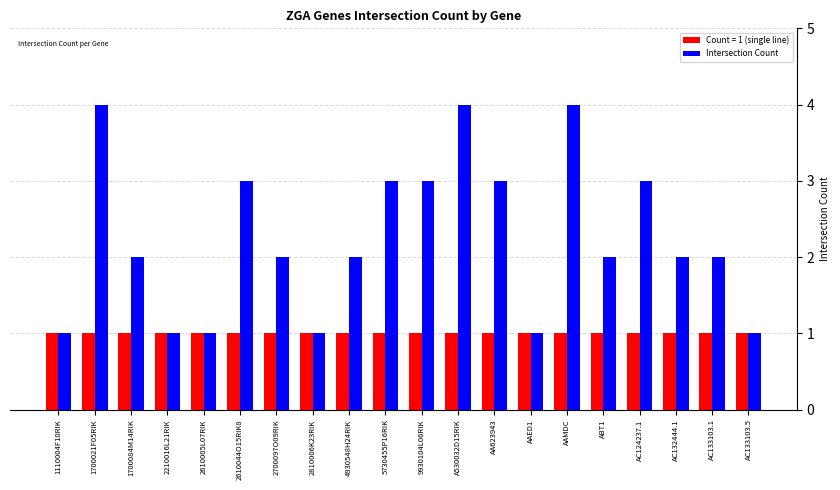

What is the difference between the maximum and minimum values in the Intersection Count series?

3